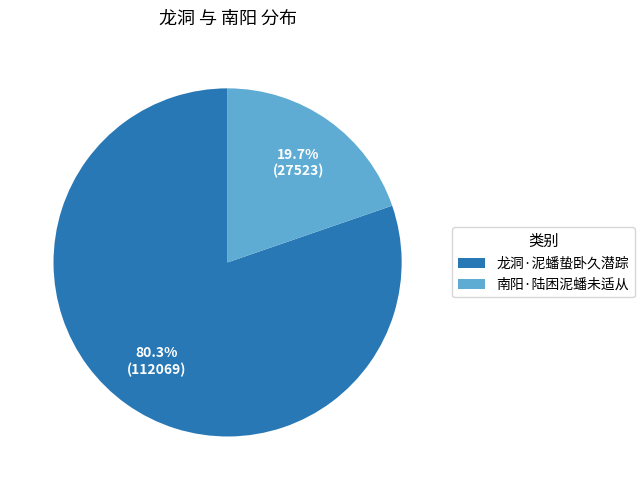

Which slice is the smallest?

南阳·陆困泥蟠未适从